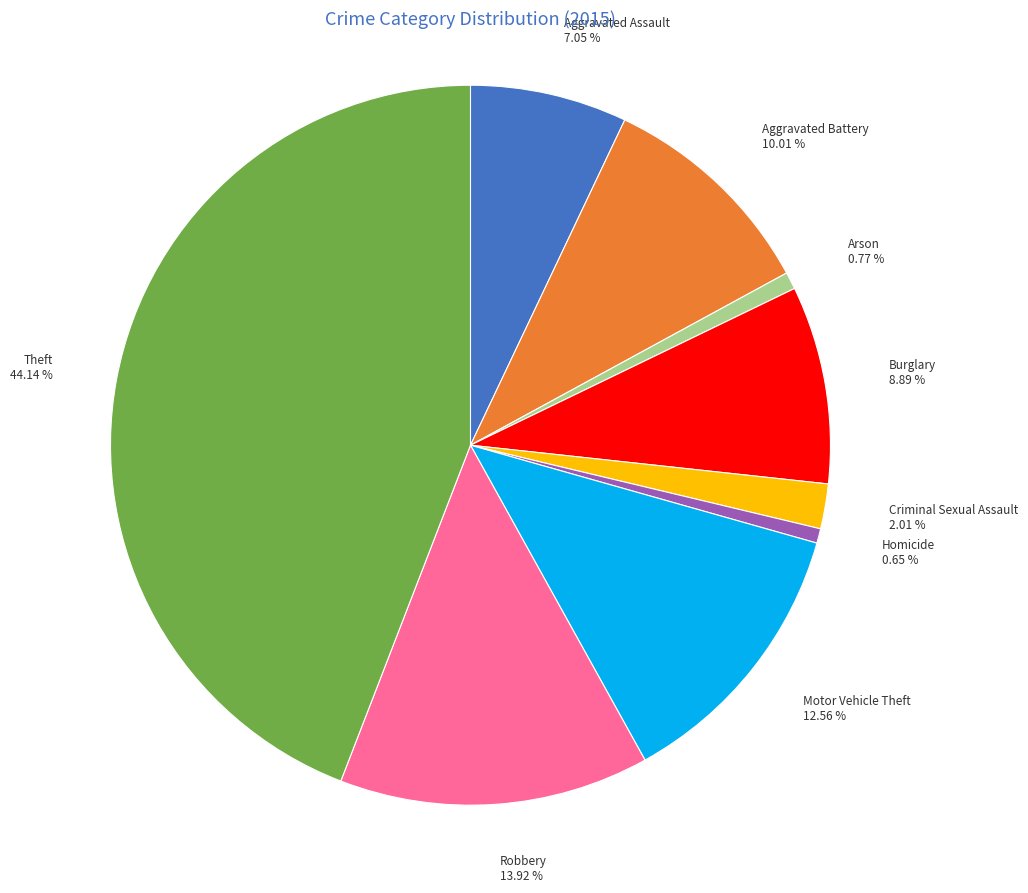

Does Aggravated Assault represent more than half of the total?

No